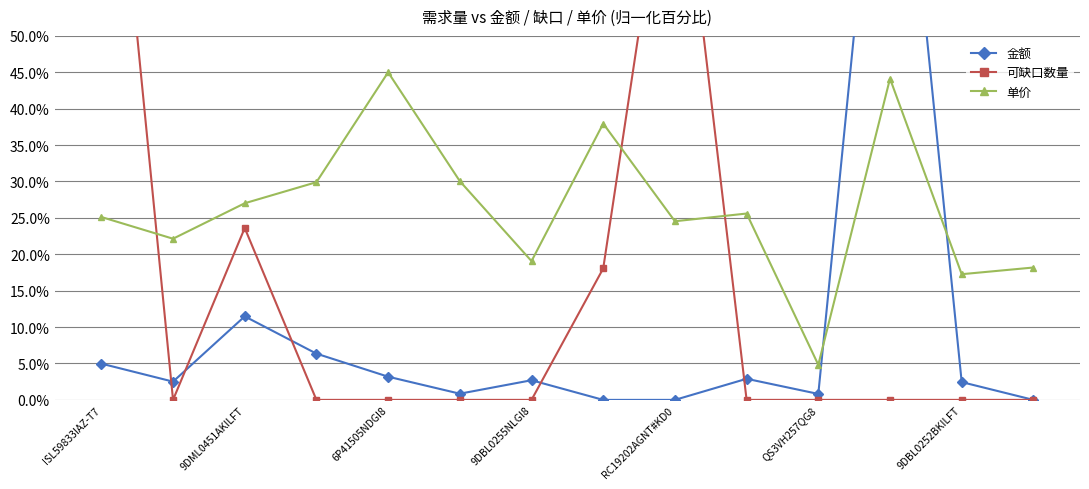

What are all the series names shown in the legend?

金额, 可缺口数量, 单价